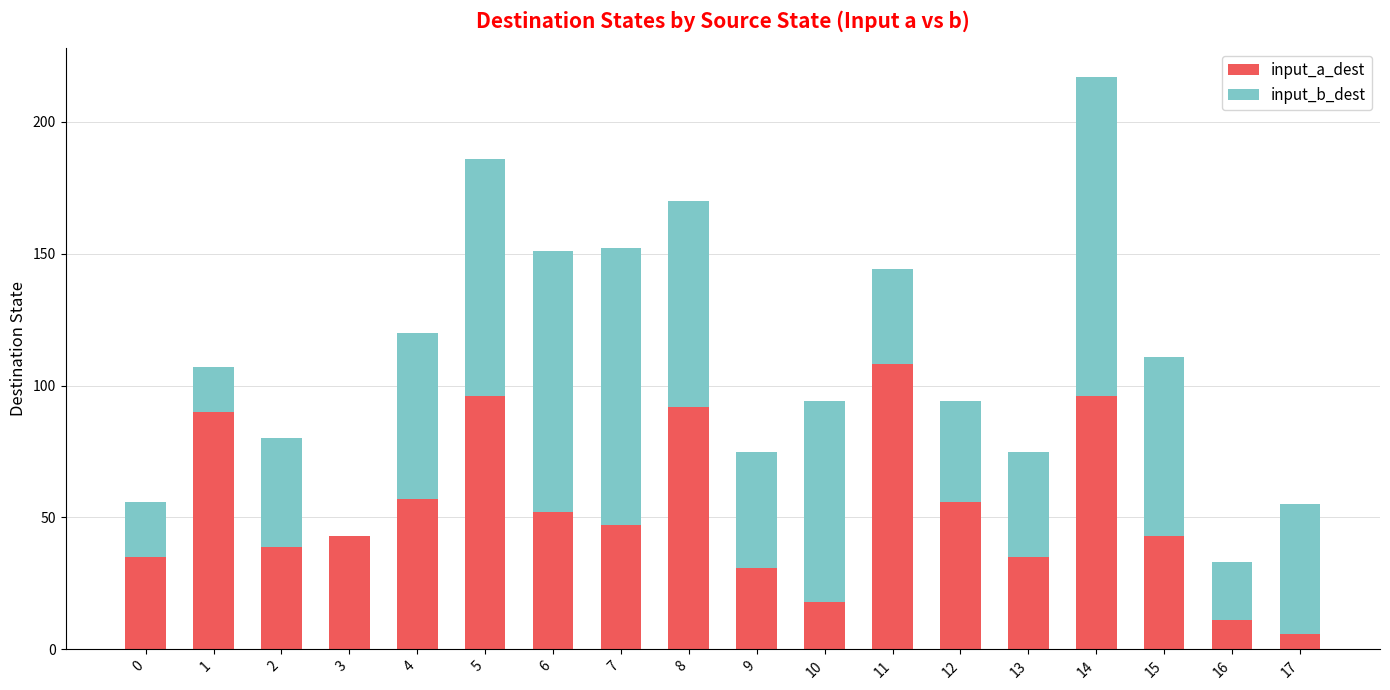

Does the chart contain stacked bars?

Yes